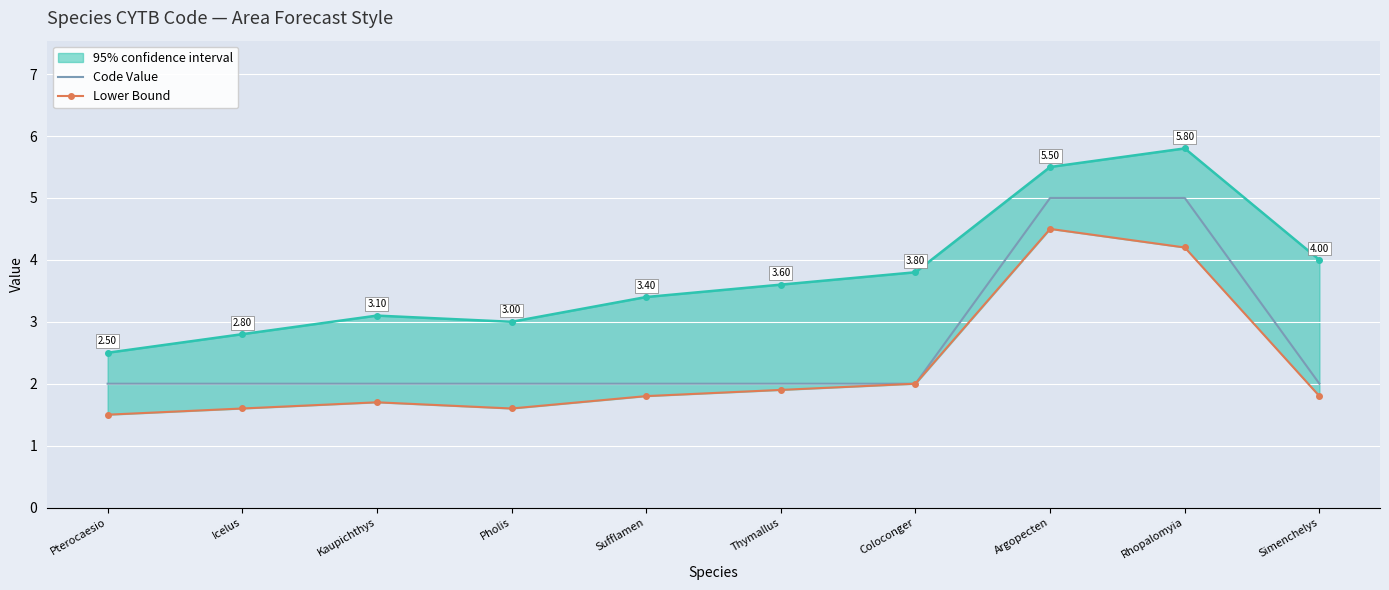

How many data points does each series have?

10